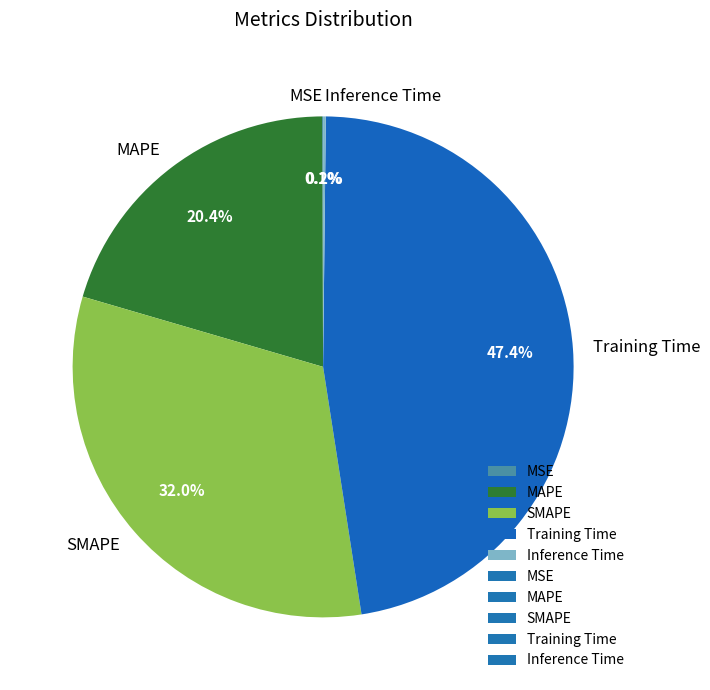

What is the largest slice in the pie chart?

Training Time